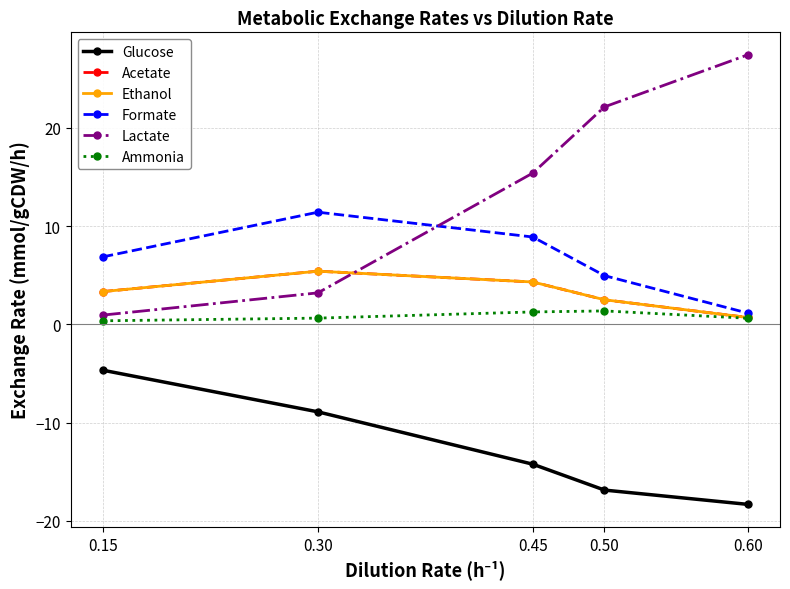

Between 0.60 and 0.45, which is larger?

0.45